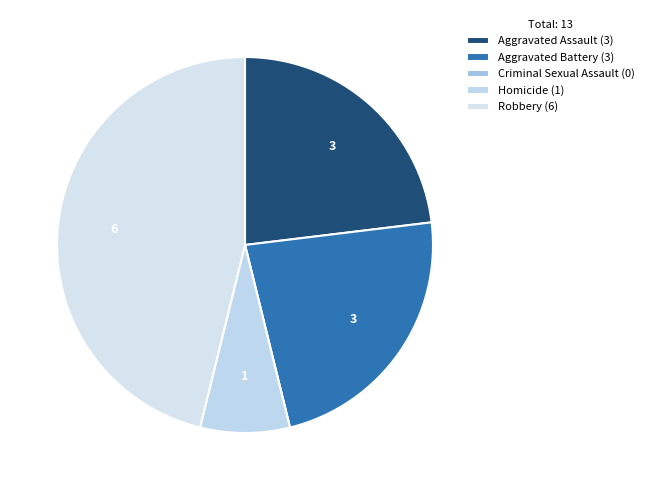

To the nearest percent, what is the combined percentage of Aggravated Assault and Criminal Sexual Assault?

23%